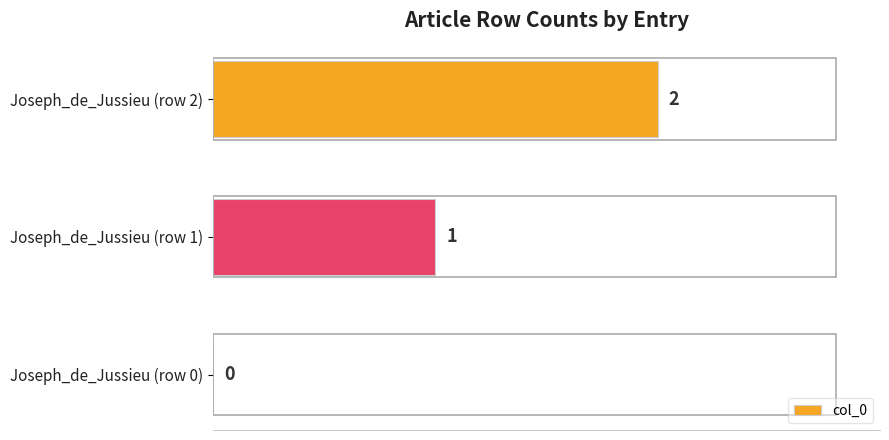

What is the sum of all values?

3